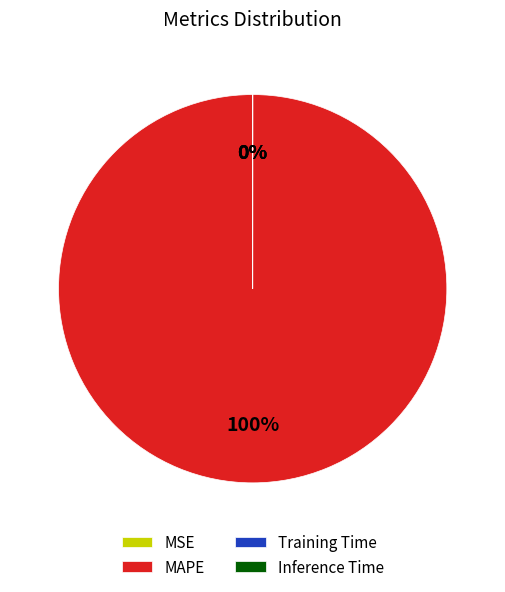

What percentage is the MAPE slice, to the nearest percent?

100%